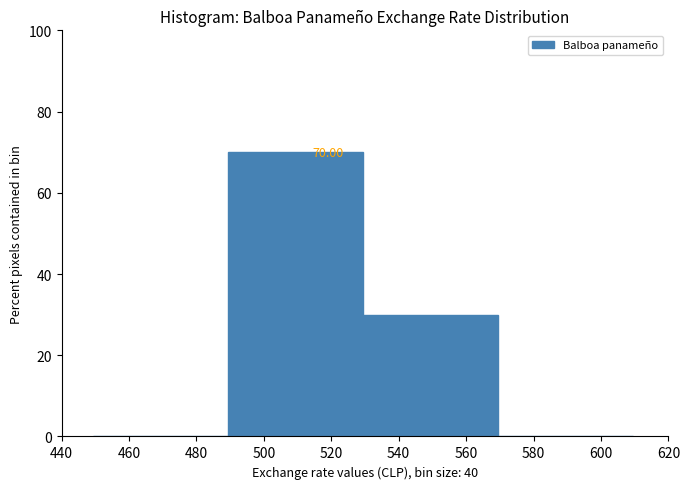

Over which range of the x-axis is the bar tallest?

490 to 530